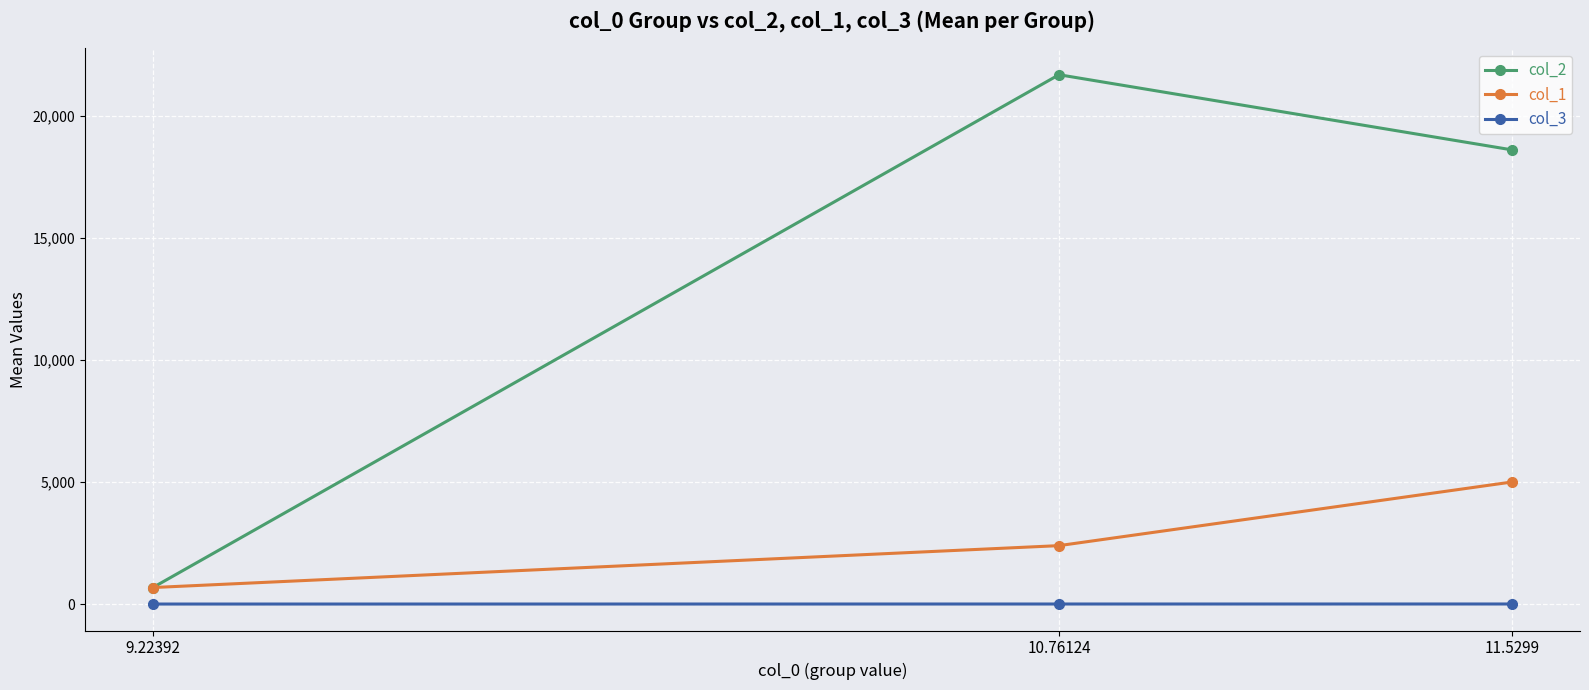

What is the minimum value for col_2?

676.0